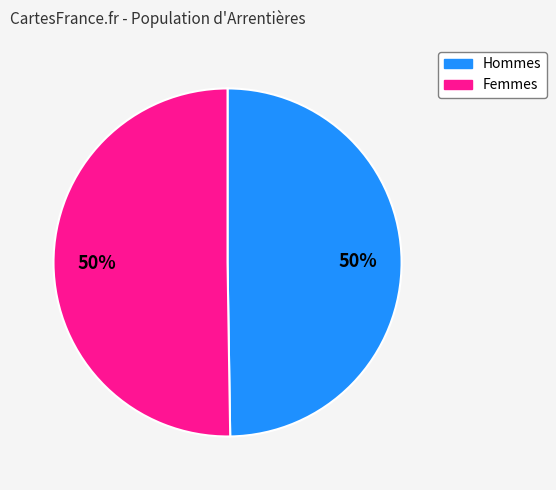

To the nearest percent, what is the average slice percentage?

50%